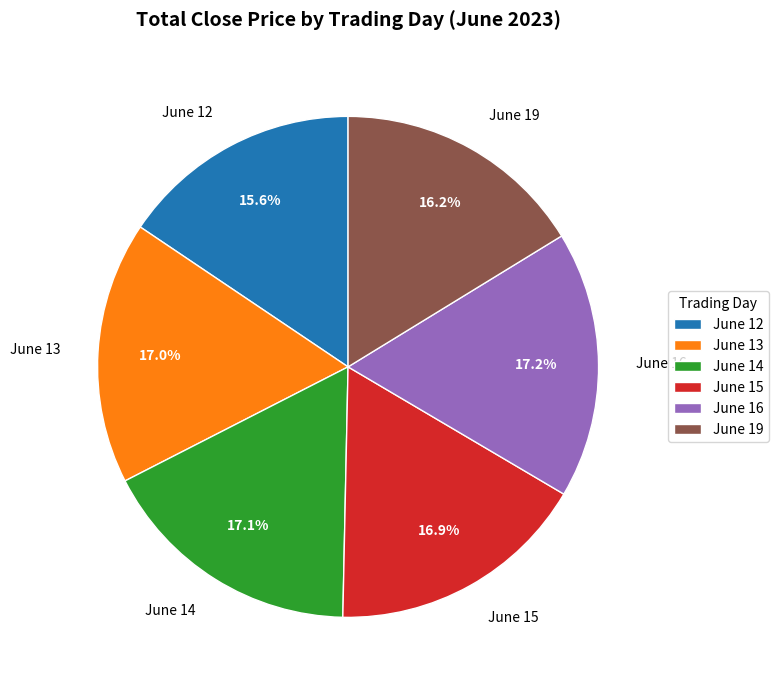

Count the number of slices in the pie.

6